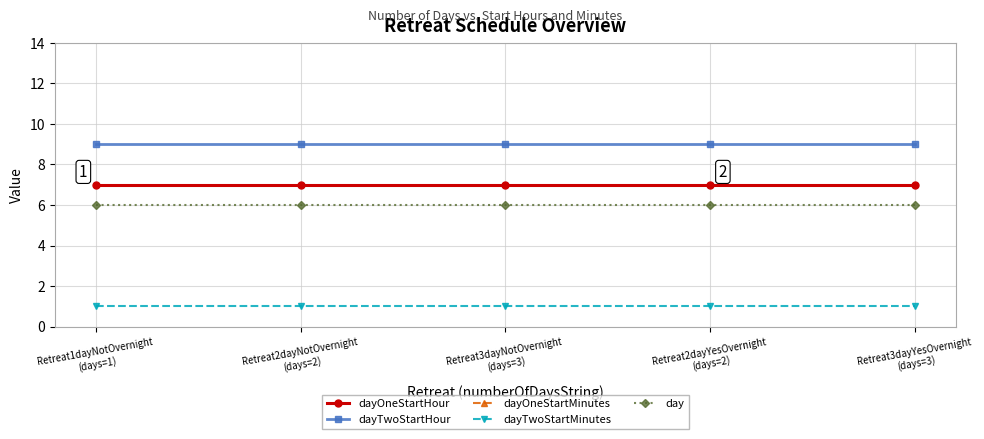

Is it true that dayOneStartMinutes equals 66 at Retreat3dayYesOvernight
(days=3)?

False